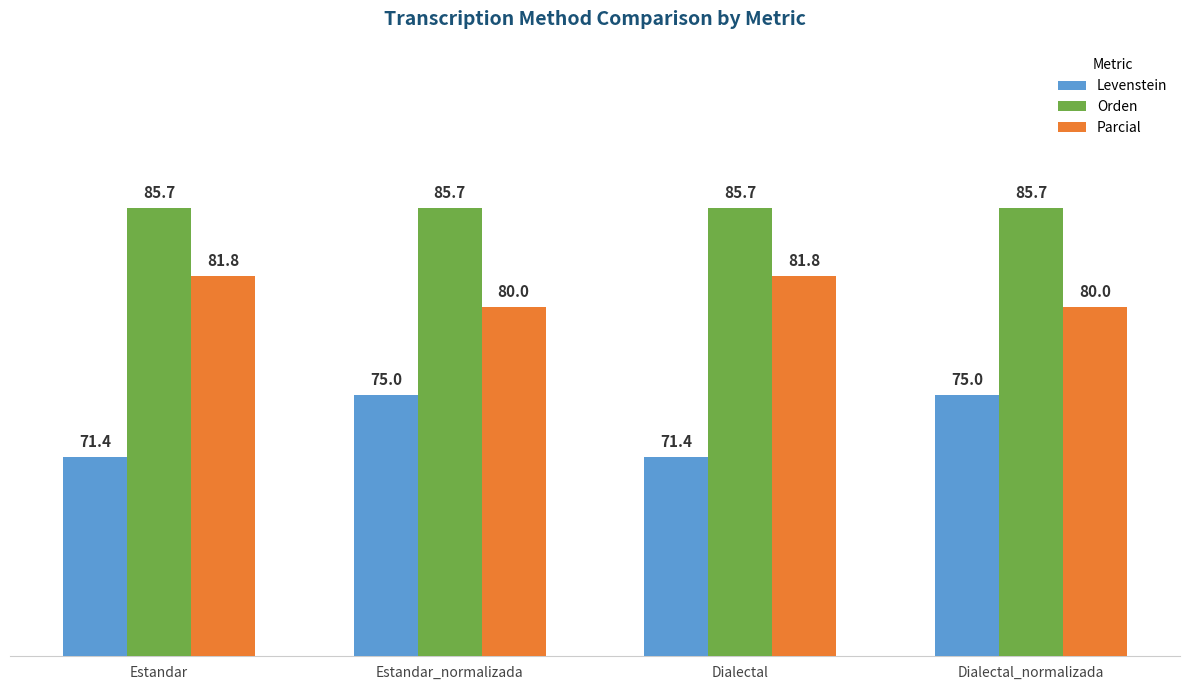

What is the spread (max minus min) of values at Dialectal?

14.3